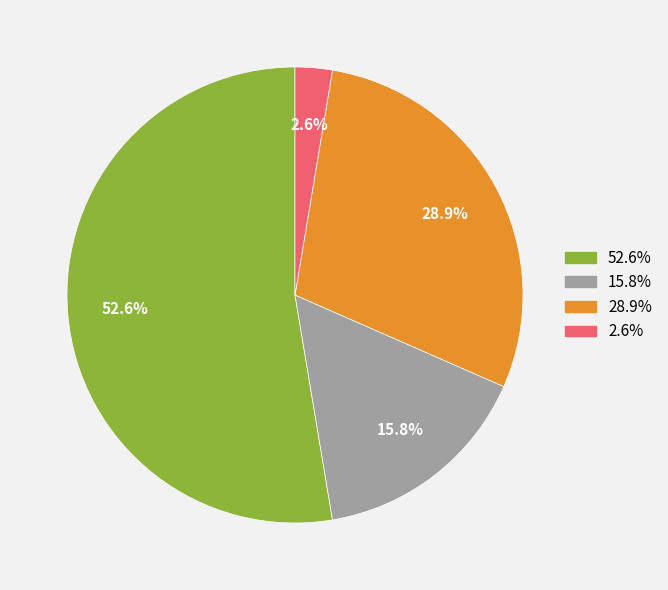

To the nearest percent, what is the average slice percentage?

25%